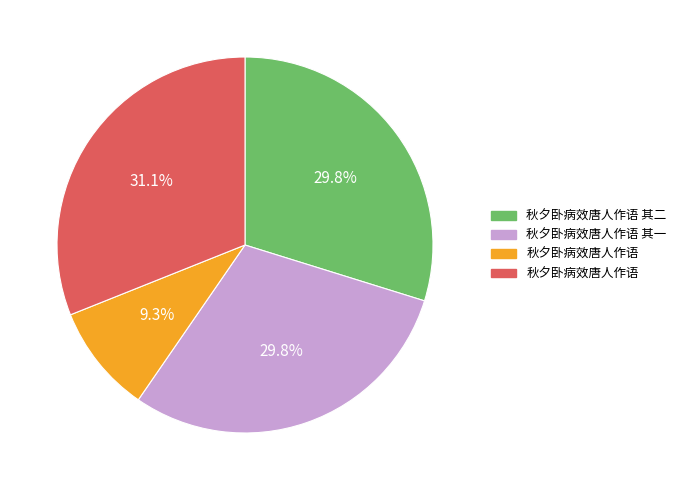

To the nearest percent, what is the average slice percentage?

25%